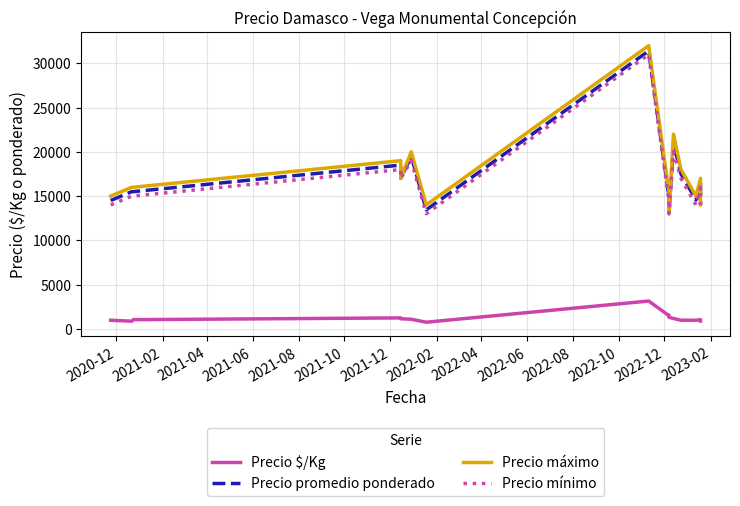

What is the average value of the Precio mínimo series?

16625